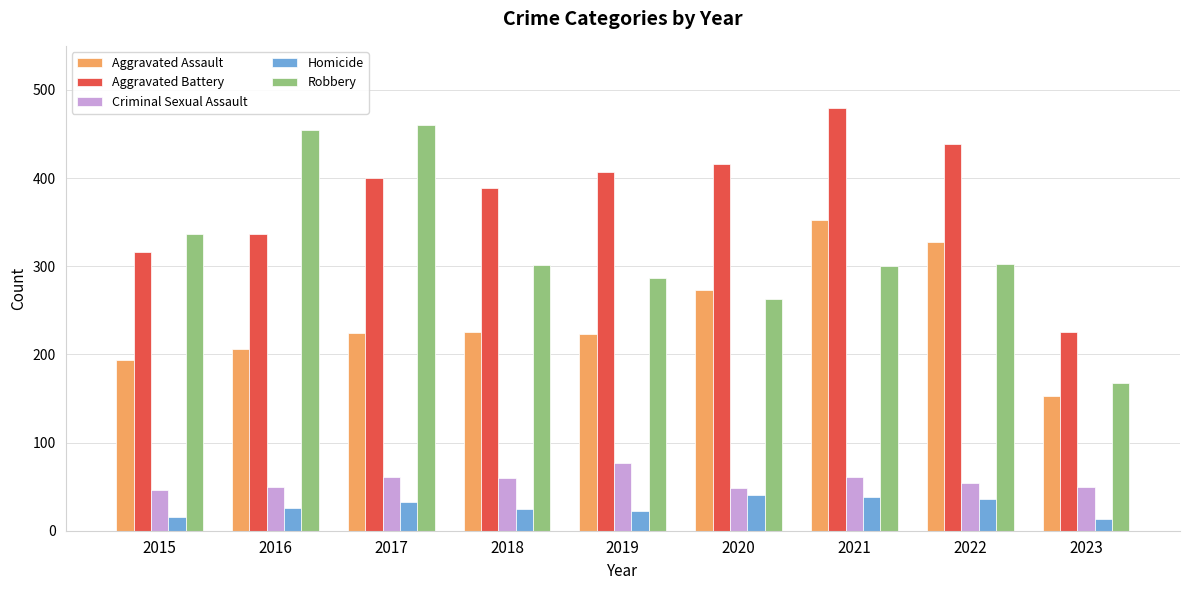

The Robbery series shows 81 at 2023. True or false?

False